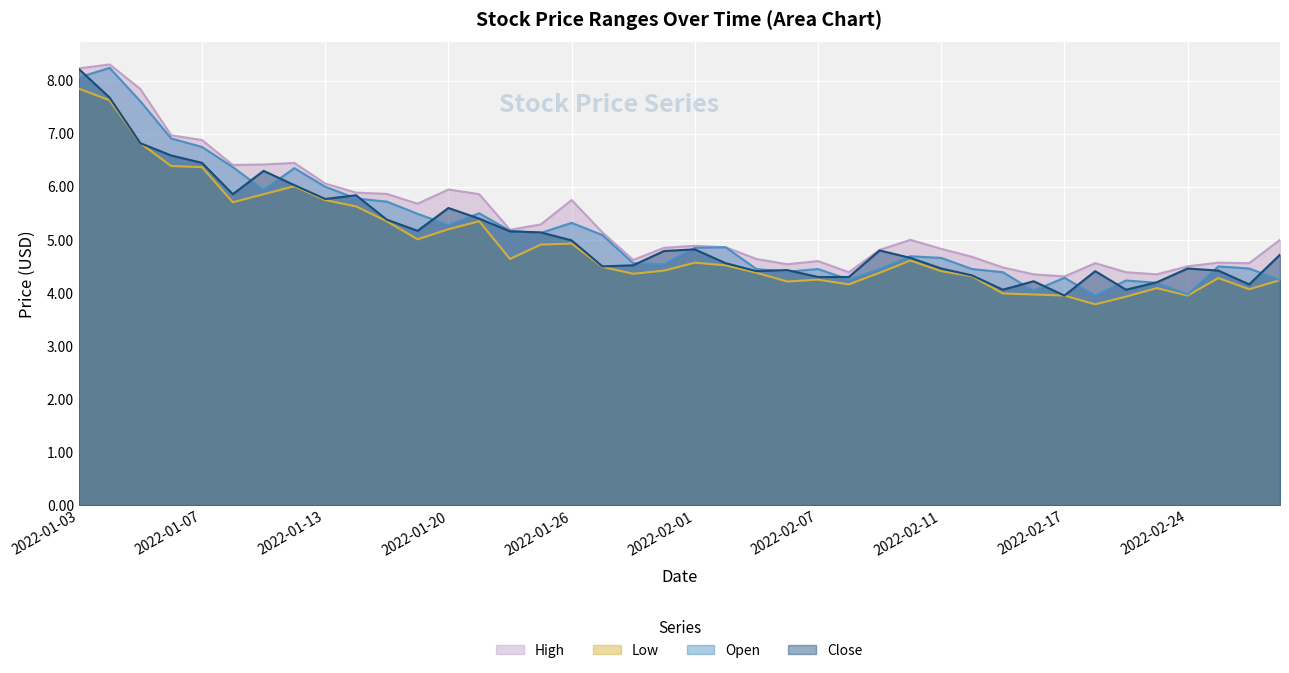

In Low, how many points are higher than both neighbors (excluding endpoints)?

8